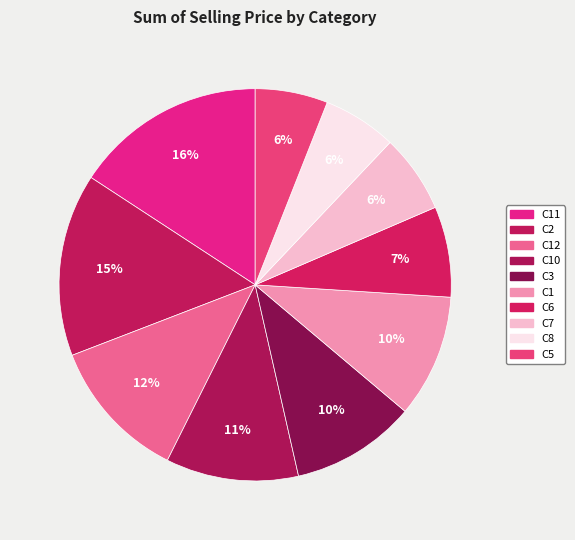

Combined, do C2 and C3 account for over 50%?

No